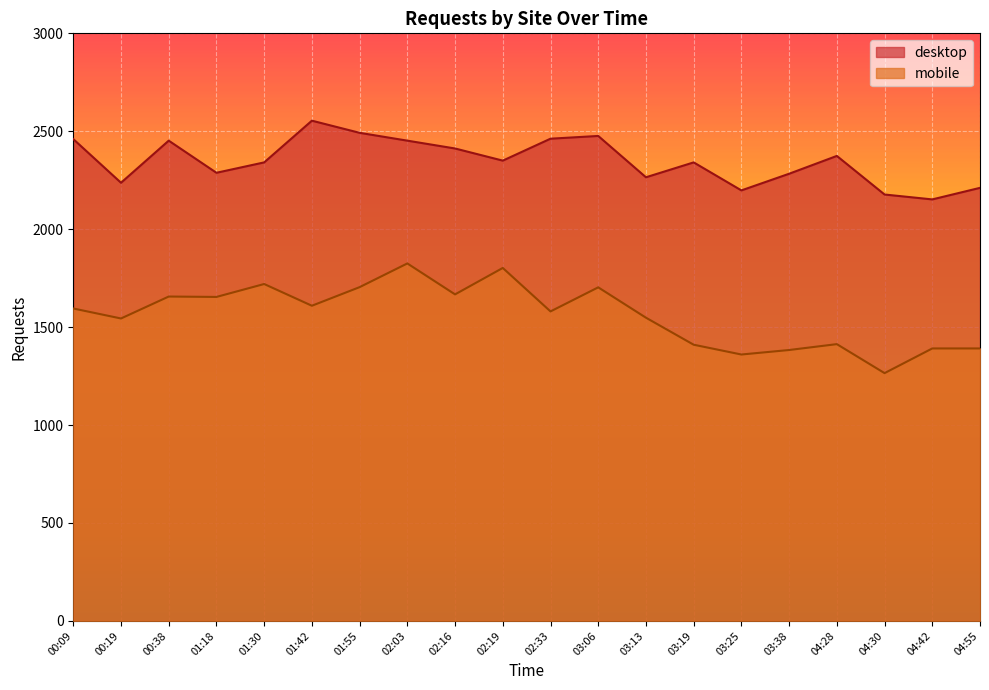

What is the highest value of the desktop series?

2554